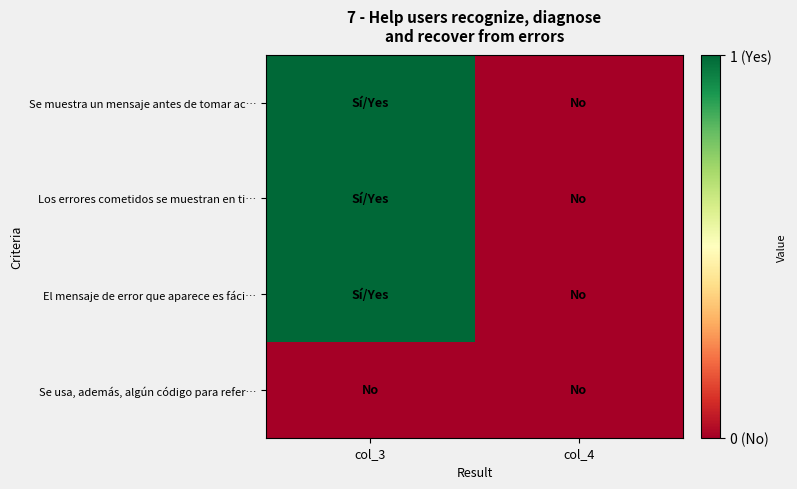

Rank the series at col_4 from lowest to highest value.

Se muestra un mensaje antes de tomar ac…, Los errores cometidos se muestran en ti…, El mensaje de error que aparece es fáci…, Se usa, además, algún código para refer…